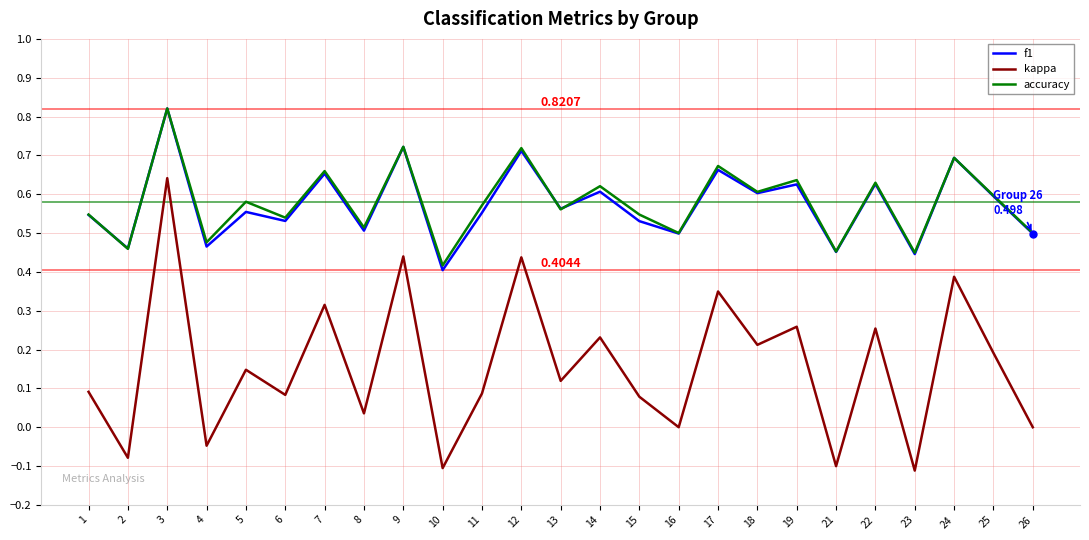

True or false: kappa and accuracy intersect in this chart.

False